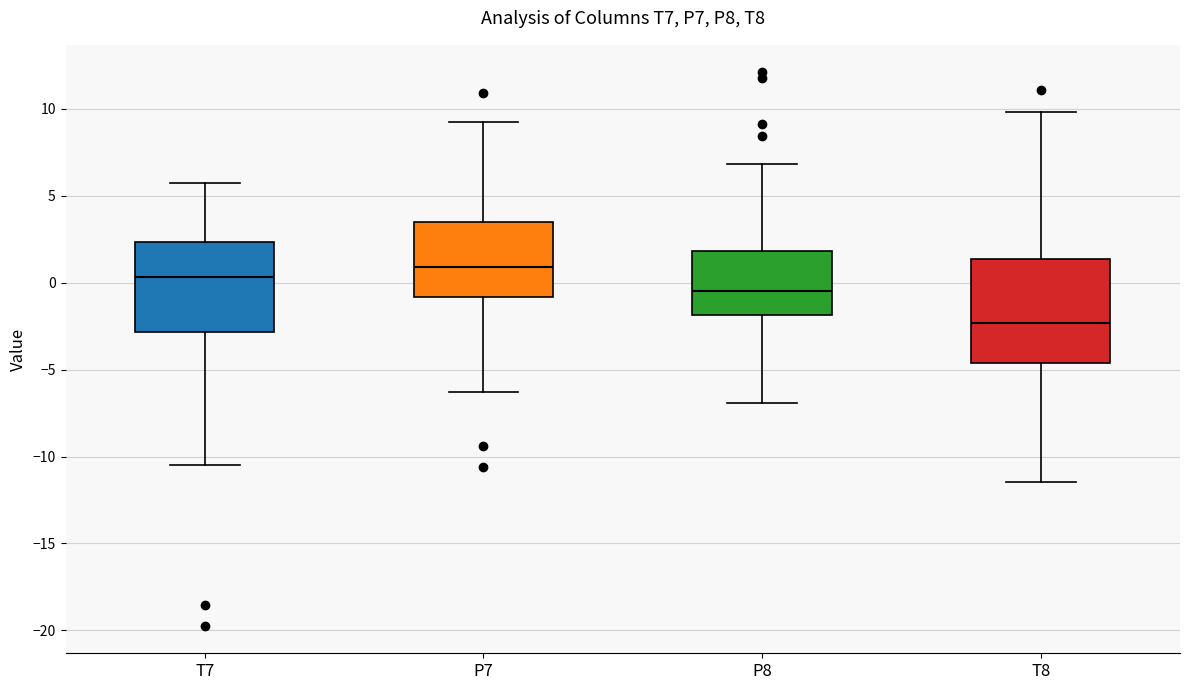

Which box's median line is the lowest?

T8